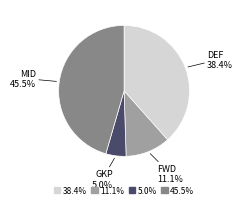

Combined, what portion of the pie is 5.0% and 45.5%?

50.5%